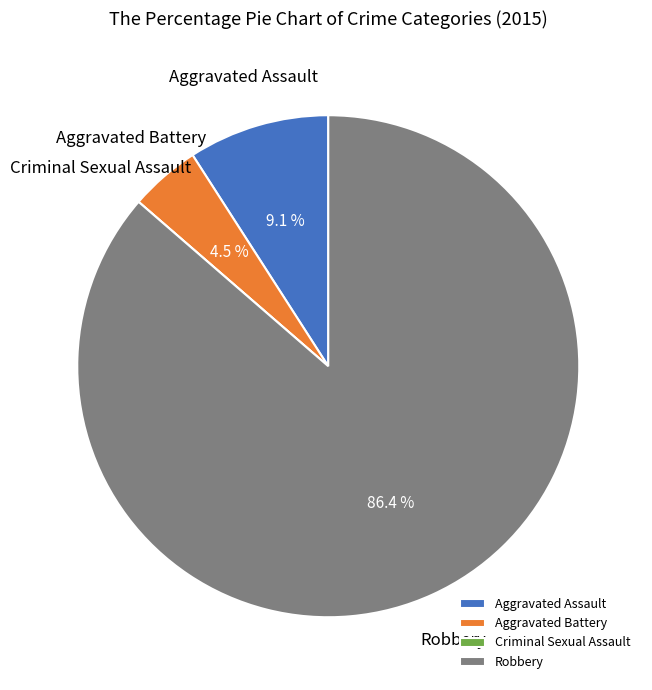

To the nearest percent, what portion does Aggravated Assault represent?

9%